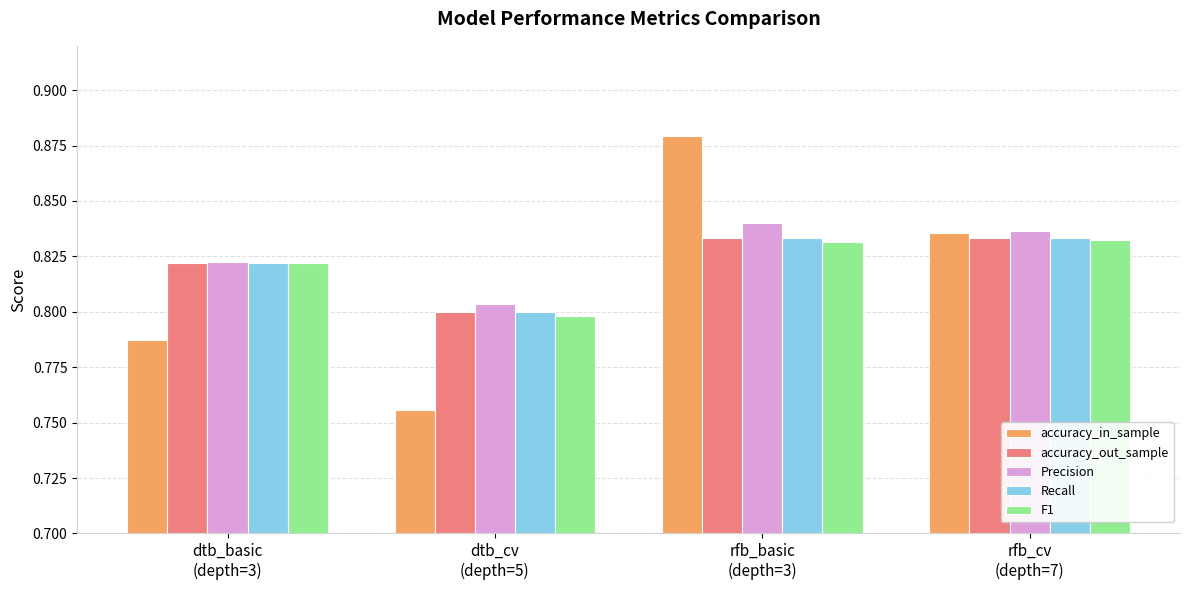

How many series are shown in this chart?

5